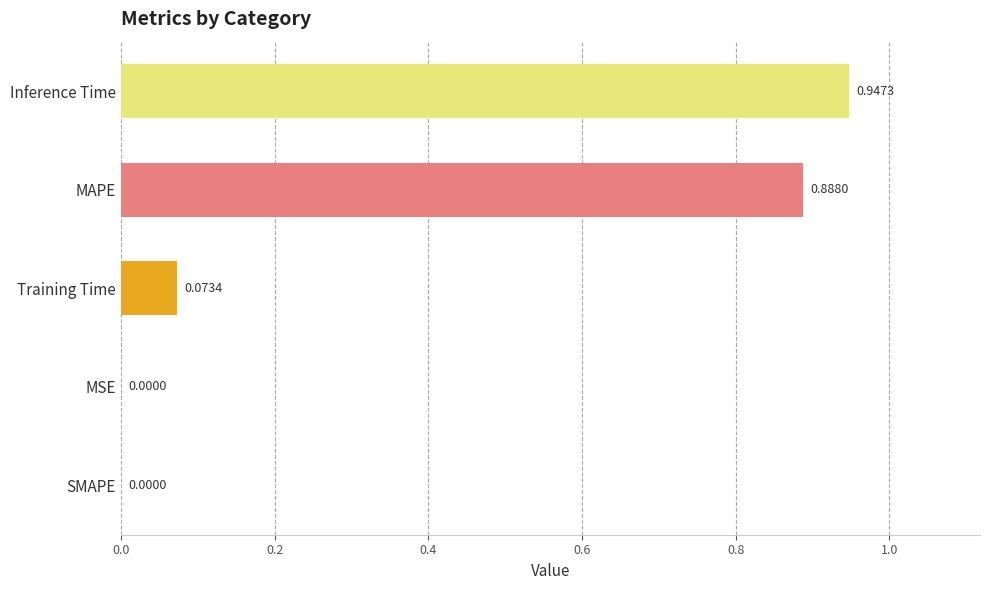

Which has a higher value, Inference Time or MSE?

Inference Time